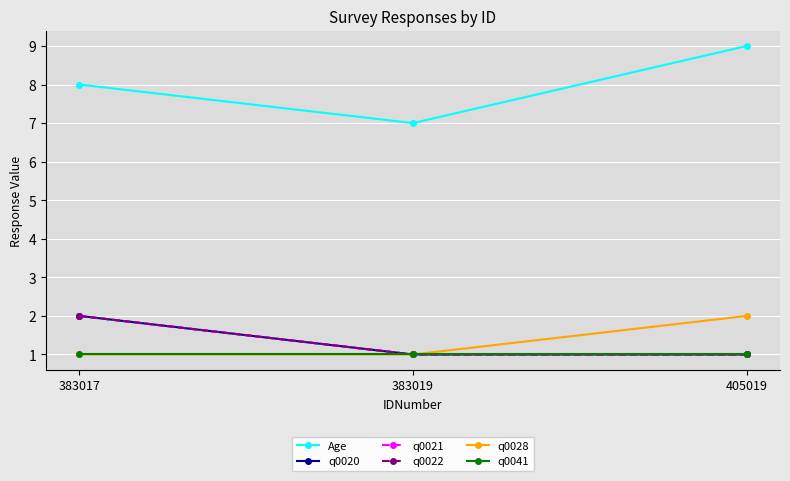

Is this an area chart (filled region under the line)?

No